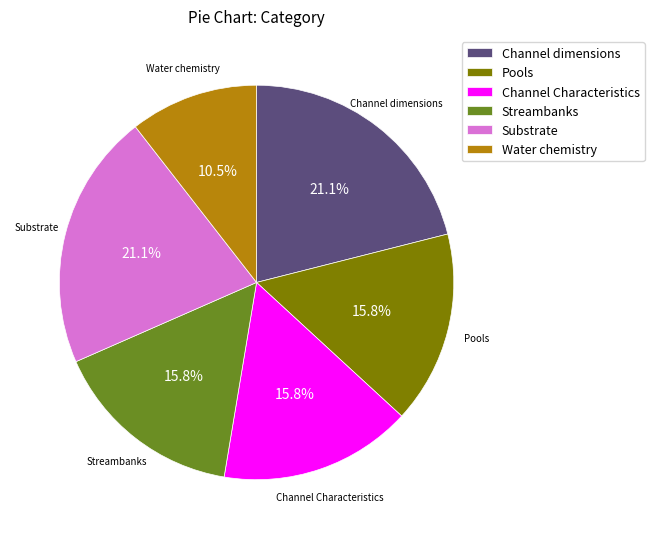

Do Channel Characteristics and Substrate together represent more than half of the pie?

No